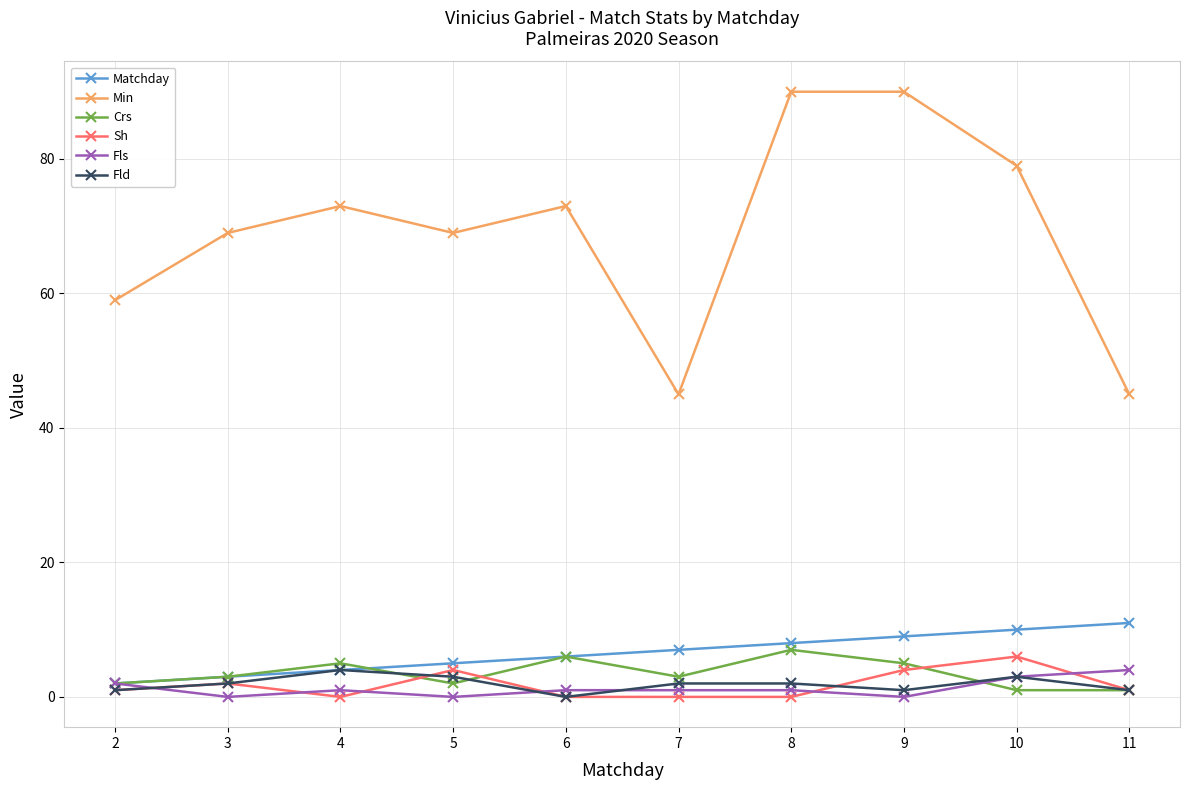

Reading right to left, extract all data points from this chart.

Matchday: 11=11	10=10	9=9	8=8	7=7	6=6	5=5	4=4	3=3	2=2
Min: 11=45	10=79	9=90	8=90	7=45	6=73	5=69	4=73	3=69	2=59
Crs: 11=1	10=1	9=5	8=7	7=3	6=6	5=2	4=5	3=3	2=2
Sh: 11=1	10=6	9=4	8=0	7=0	6=0	5=4	4=0	3=2	2=1
Fls: 11=4	10=3	9=0	8=1	7=1	6=1	5=0	4=1	3=0	2=2
Fld: 11=1	10=3	9=1	8=2	7=2	6=0	5=3	4=4	3=2	2=1